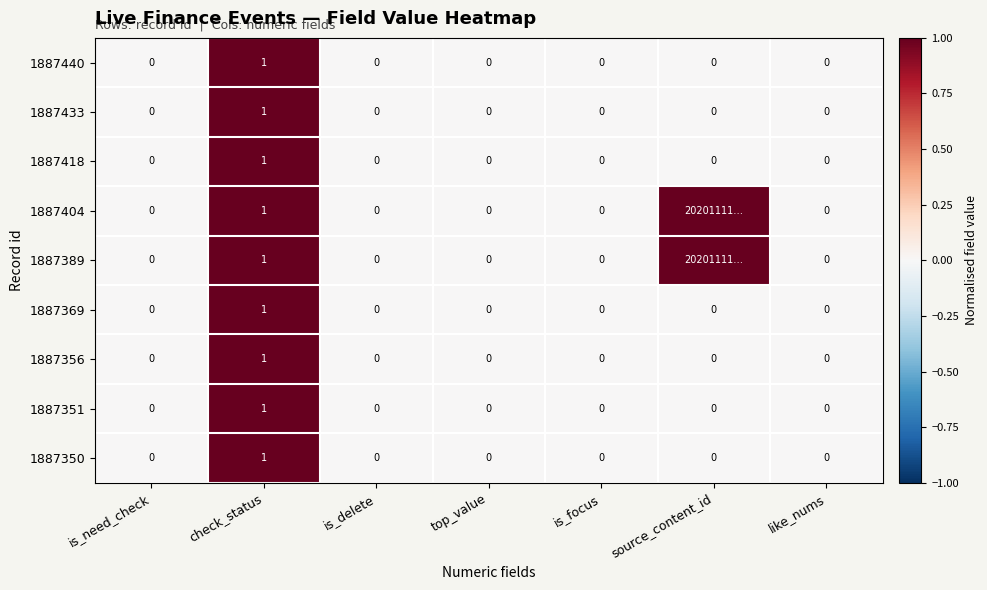

What is the difference between the 1887389 values at check_status and like_nums?

1.0